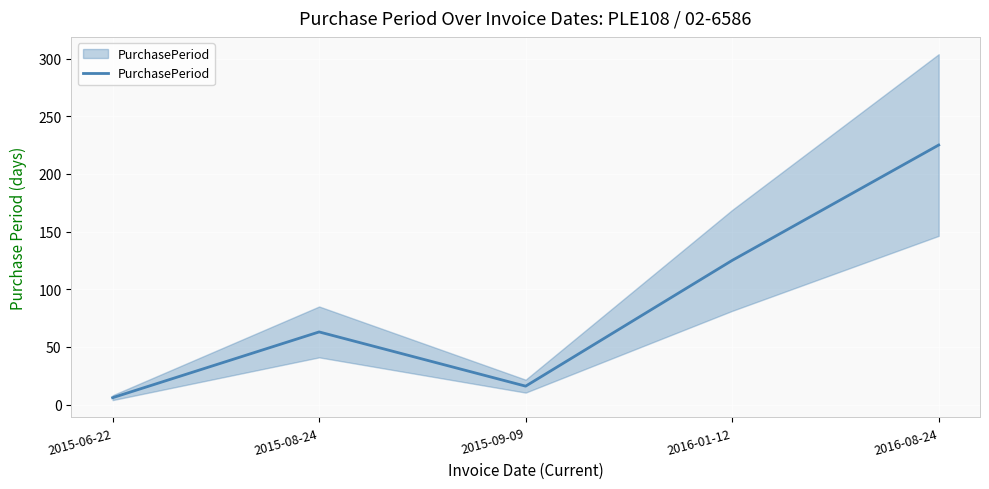

What is the difference between the maximum and second lowest values?

209